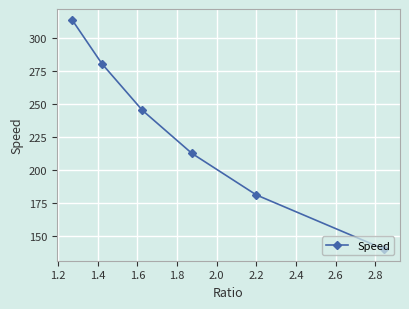

What is the greatest value displayed?

313.0